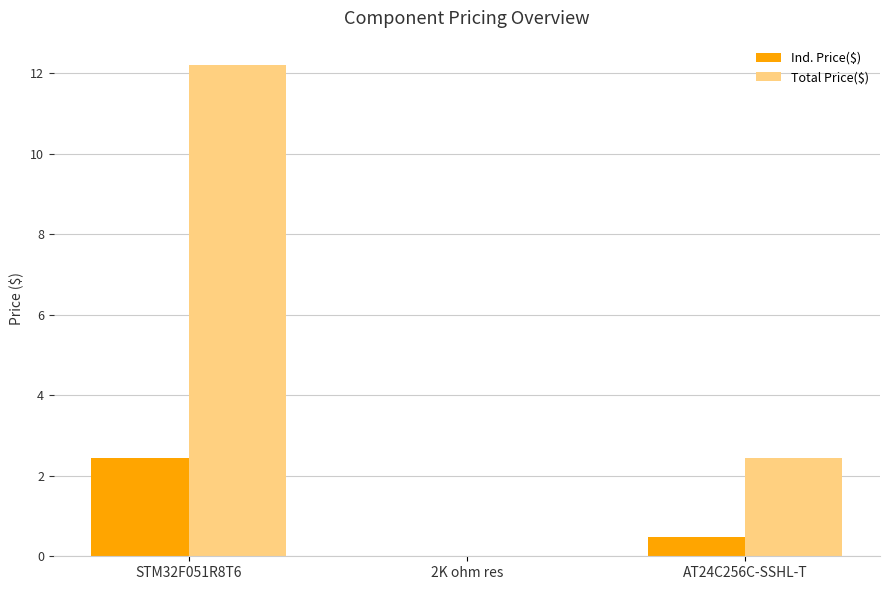

What is the sum of all Ind. Price($) values?

2.9